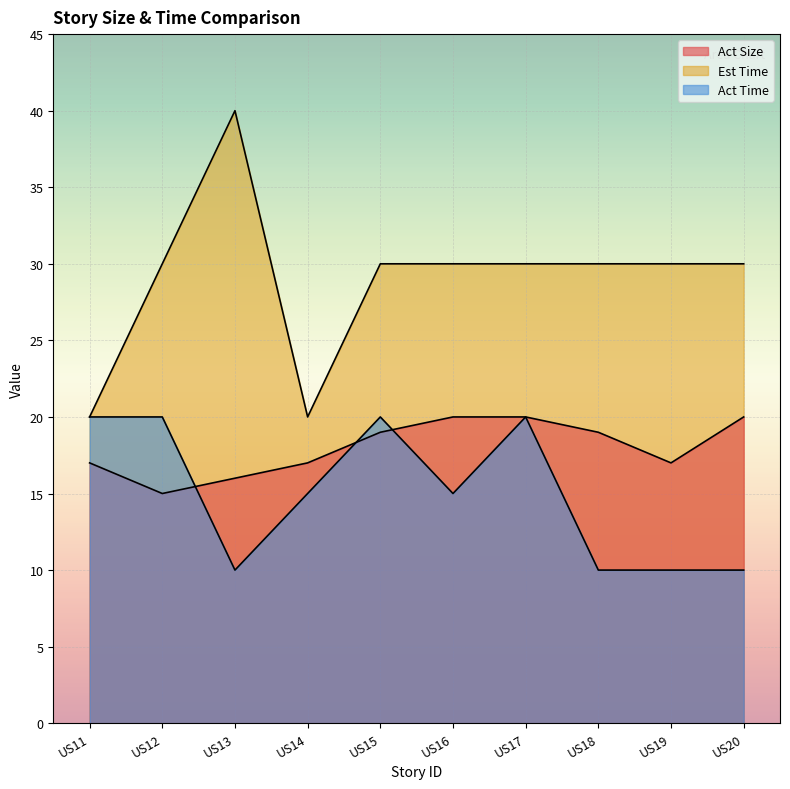

At which category is the sum across all series the highest?

US17